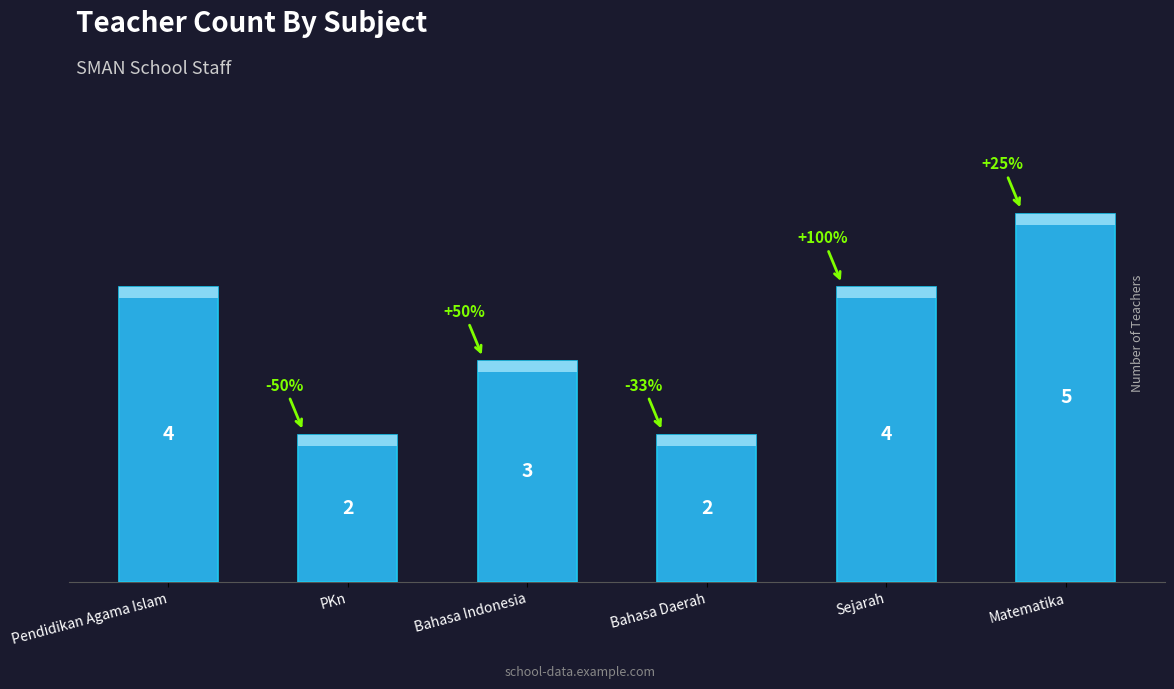

Reading left to right, extract all data points from this chart.

4	2	3	2	4	5